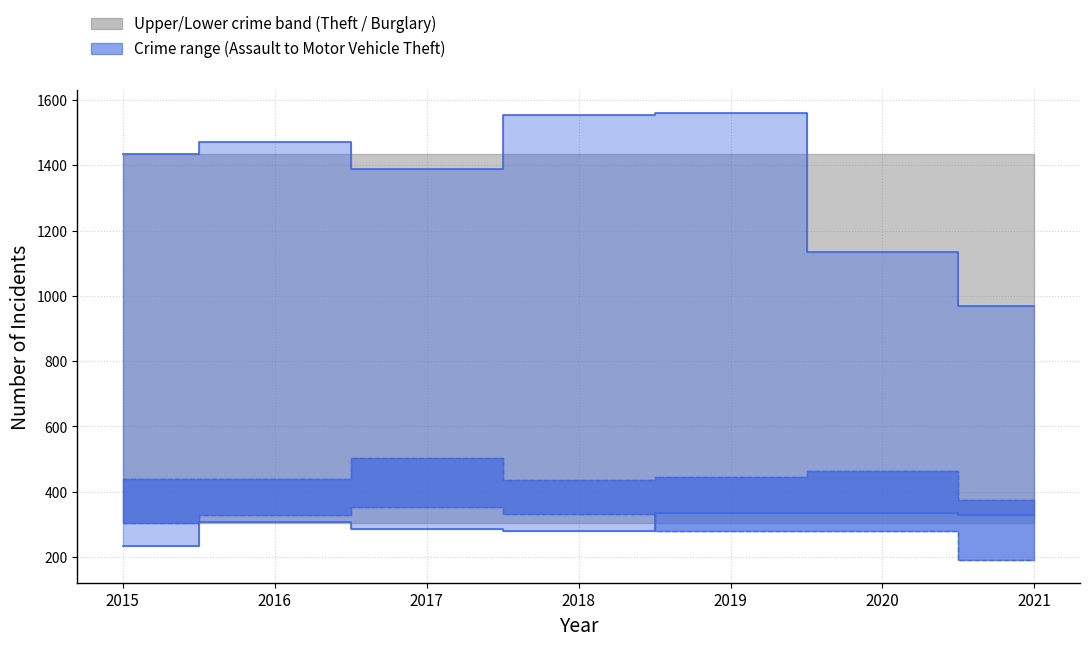

At which label does Theft reach its peak?

2019